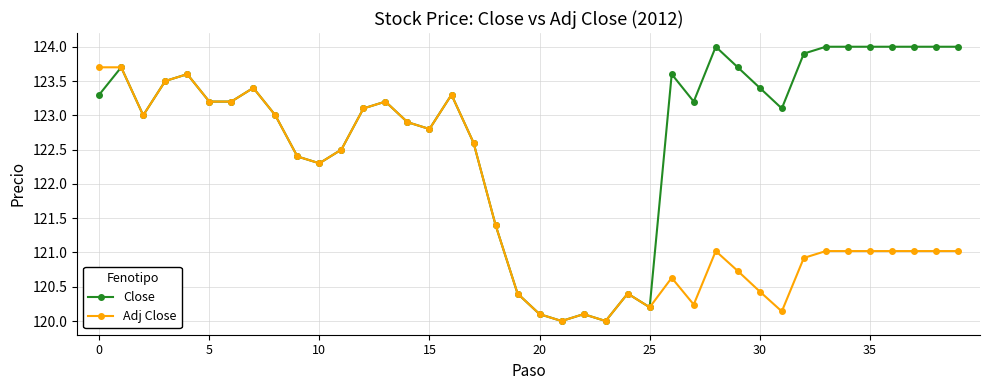

Which series has the largest total across all categories?

Close